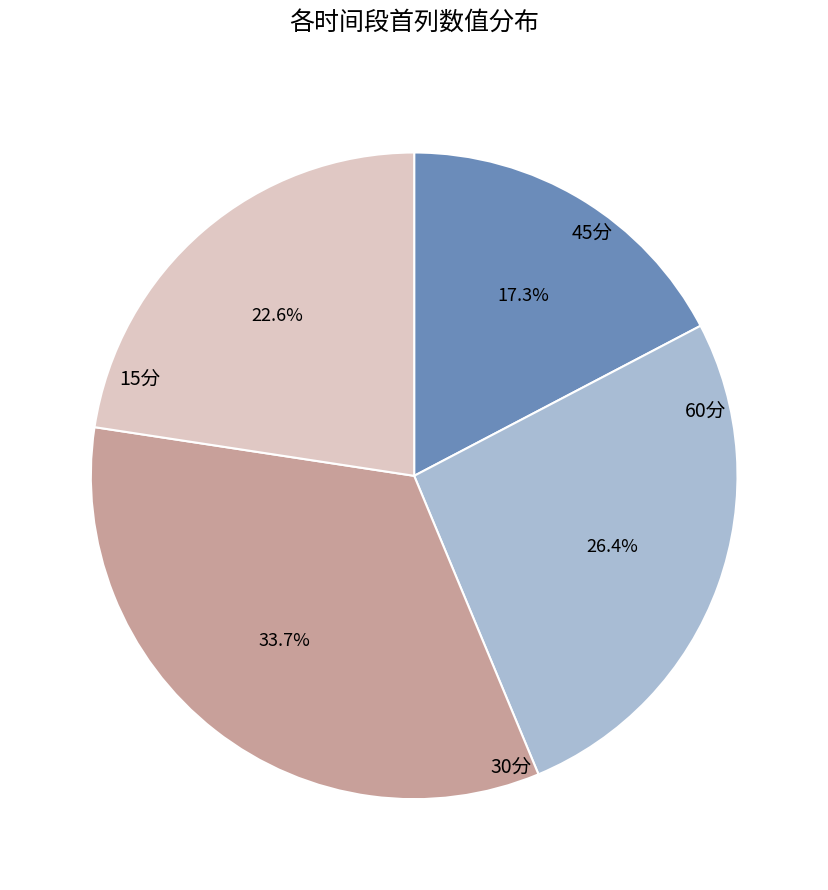

Does 30分 account for over 50% of the chart?

No